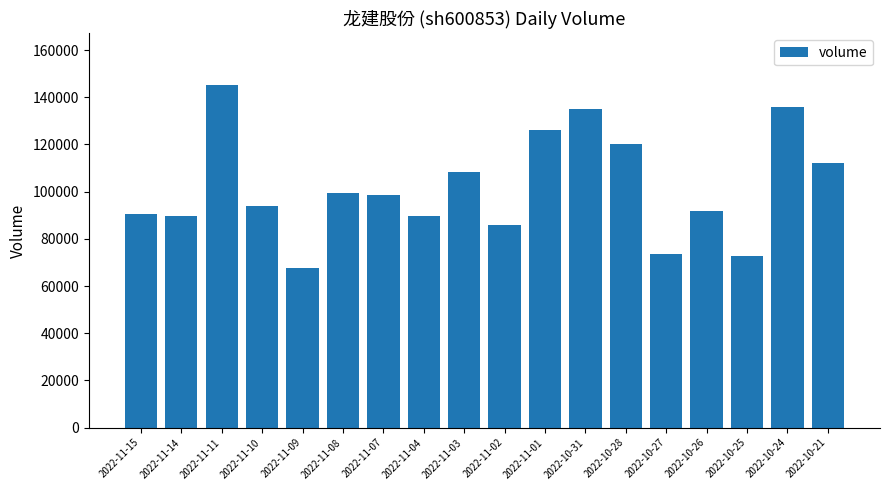

Which label corresponds to the largest value in the chart?

2022-11-11